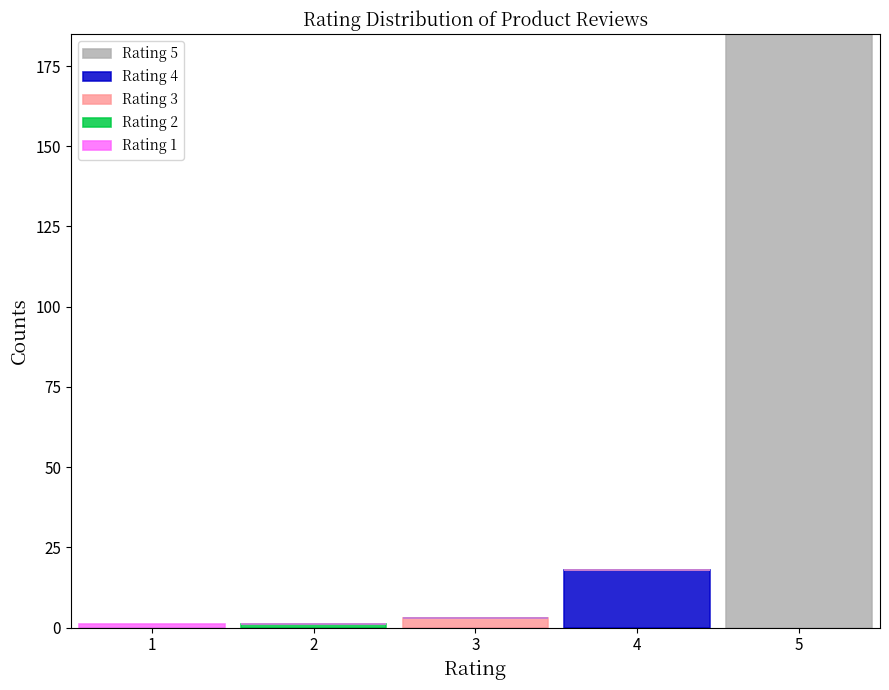

What is the maximum value for Rating 5?

185